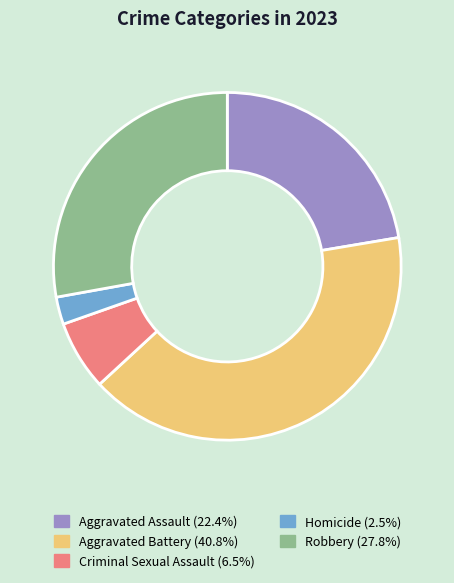

Which category has the biggest portion of the pie?

Aggravated Battery